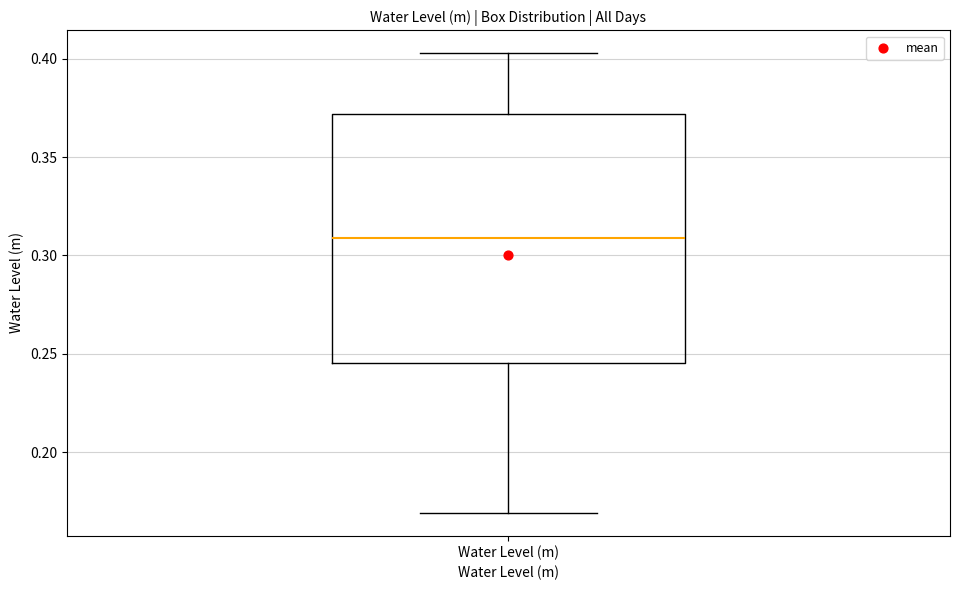

Read this box plot against the y-axis: the position of the median line, the range covered by the box, and the ends of both whiskers. The values are not printed on the chart, so give them approximately, as read against the axis.

median 0.310, box 0.245 to 0.370, whiskers 0.170 to 0.405